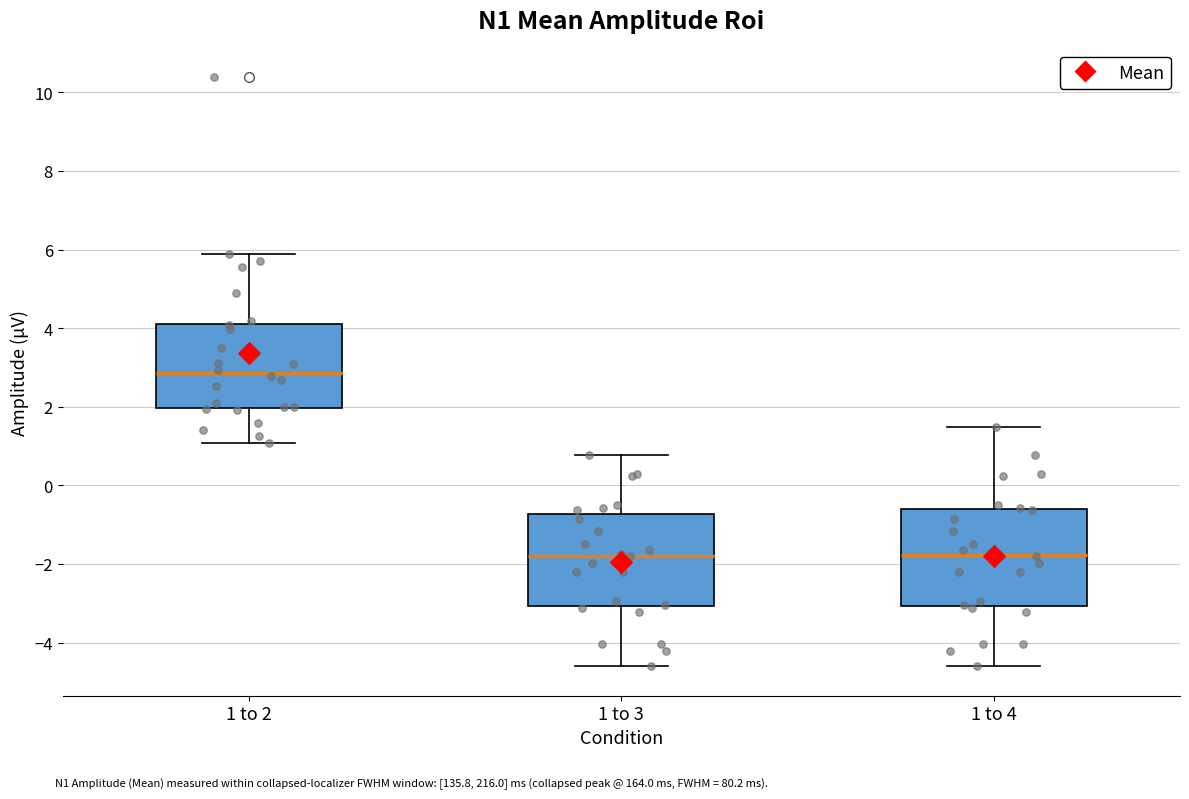

Where is the upper edge of the box for 1 to 3 on the y-axis? The values are not printed on the chart, so give them approximately, as read against the axis.

-0.8